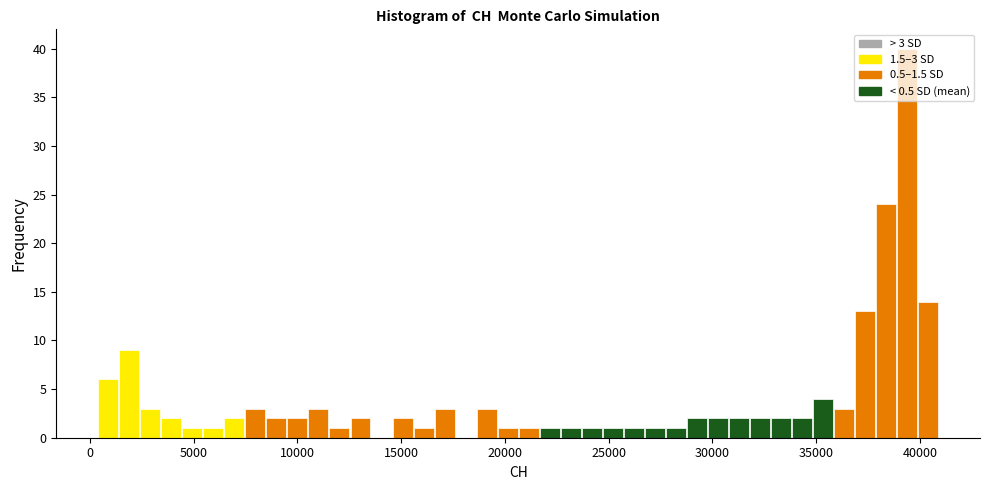

Around what value on the x-axis is the tallest bar? Give the approximate position of its centre, as read against the axis.

39500